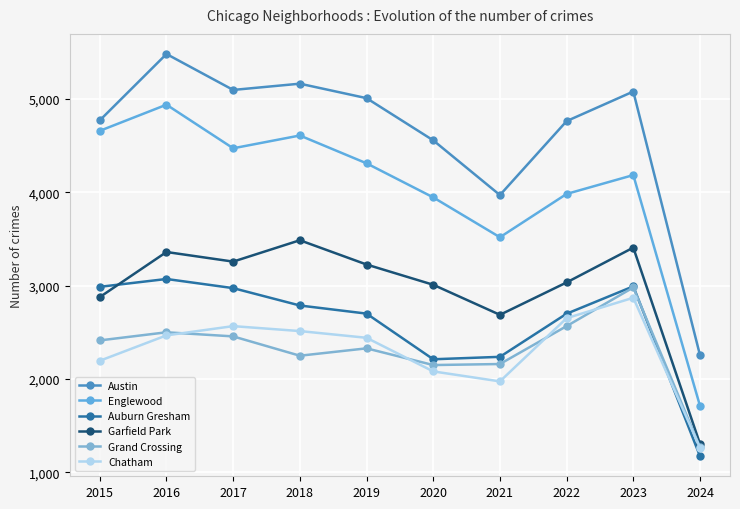

Rank the series at 2016 from highest to lowest value.

Austin, Englewood, Garfield Park, Auburn Gresham, Grand Crossing, Chatham